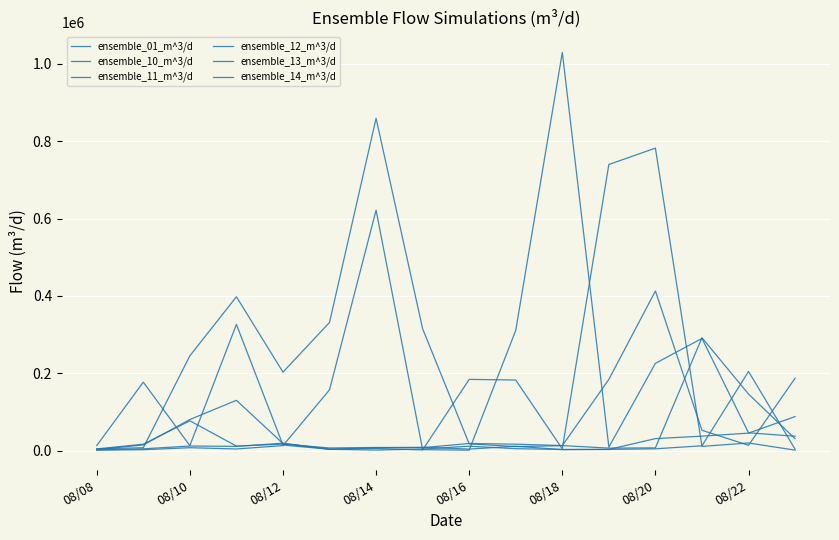

Between which two adjacent categories do ensemble_12_m^3/d and ensemble_01_m^3/d first intersect?

08/10 and 08/12